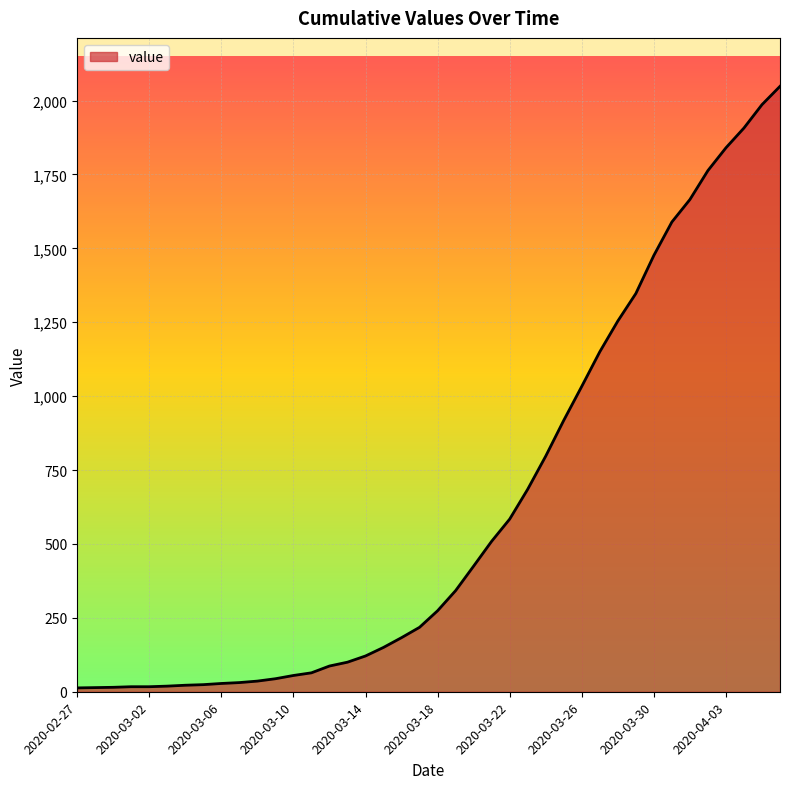

What is the greatest value displayed?

2048